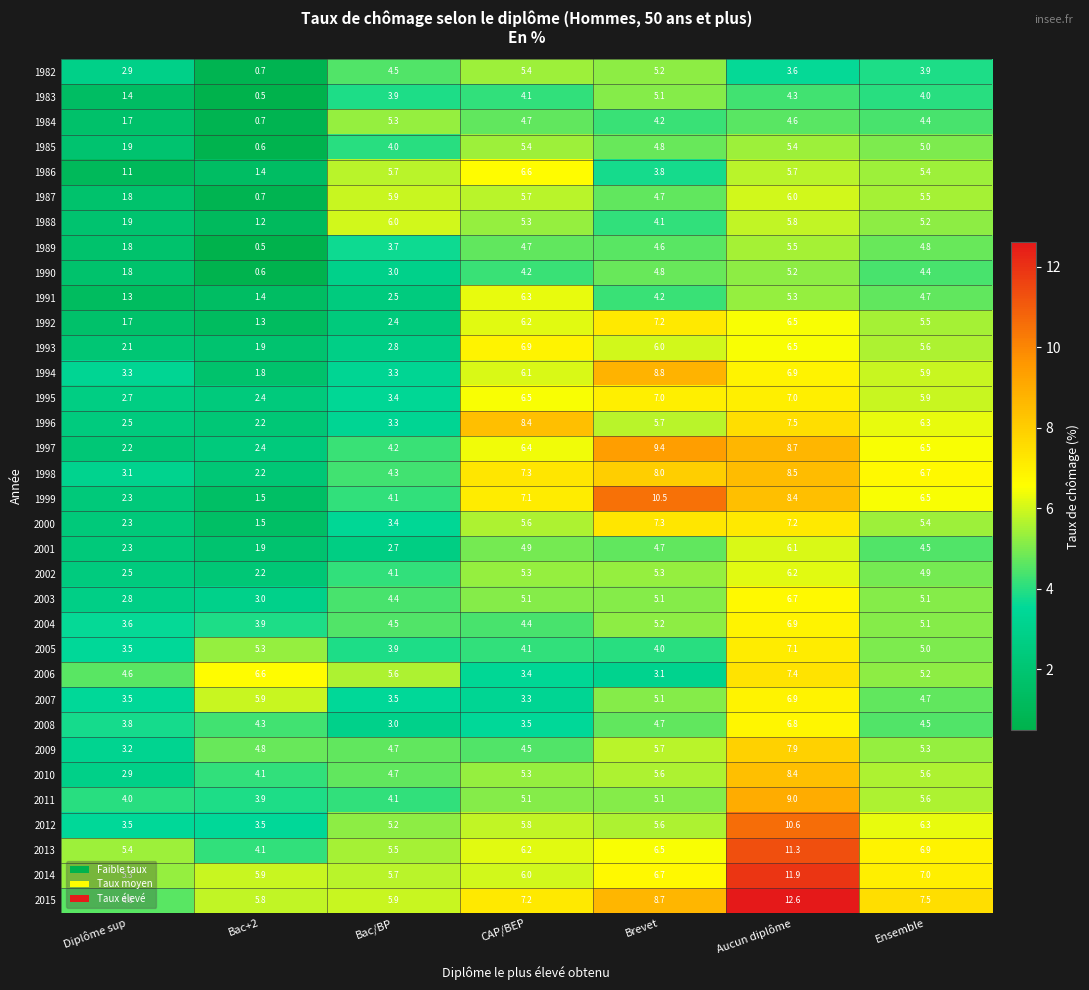

The value of 1996 at CAP/BEP is 8.4. True or false?

True